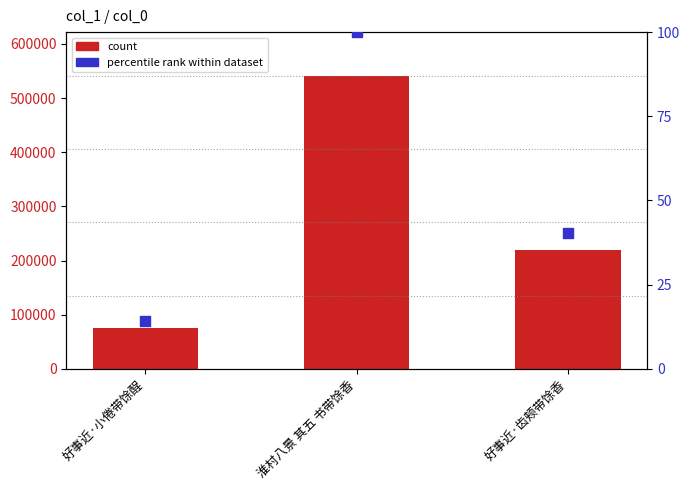

Is the value of col_0 (count) at 好事近·小倦带馀酲 greater than the value of percentile rank within dataset at 好事近·小倦带馀酲?

Yes